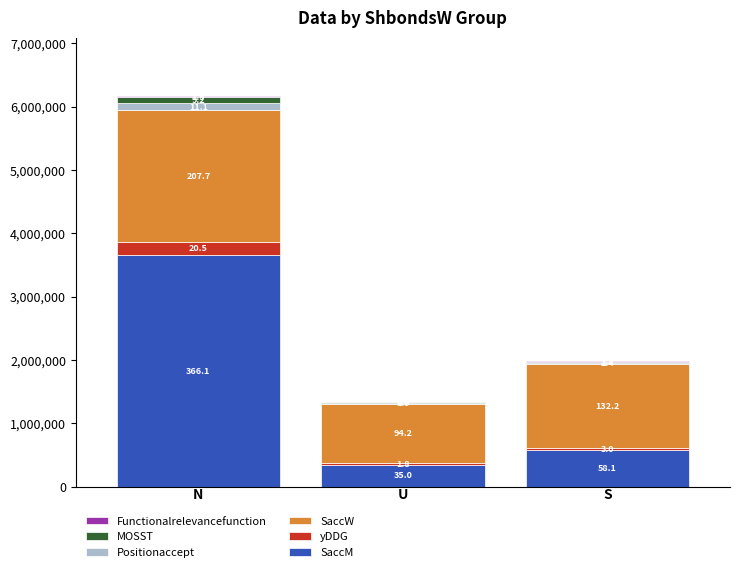

Are the bars horizontal?

No